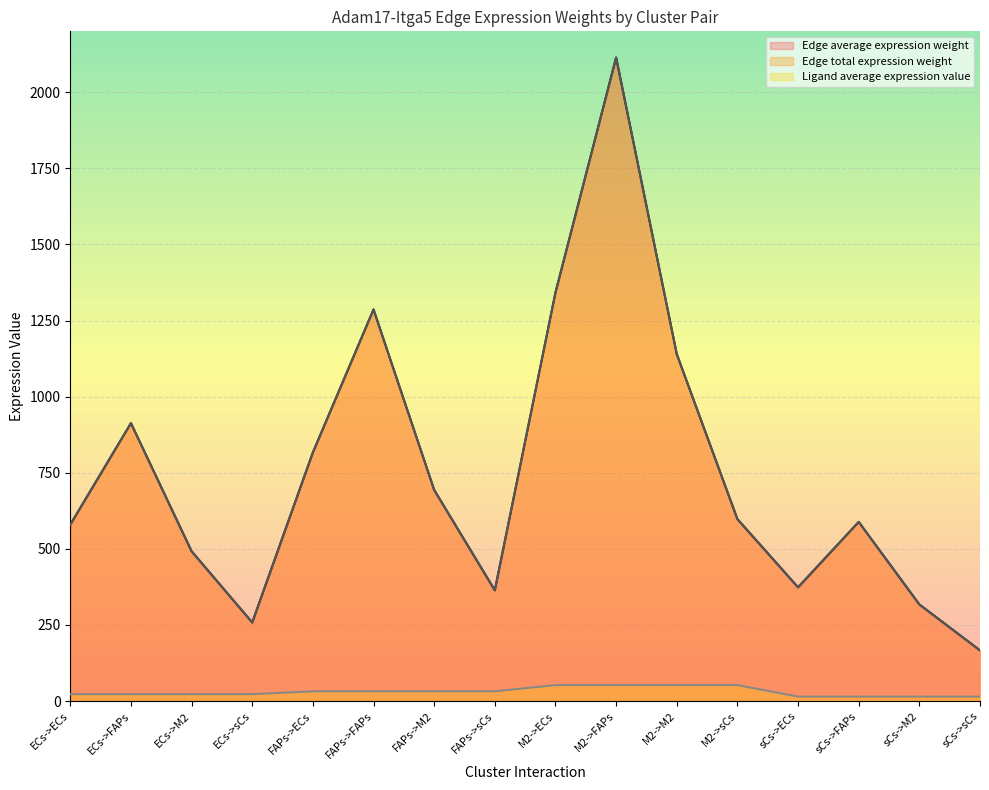

How many lines are shown in the chart?

3